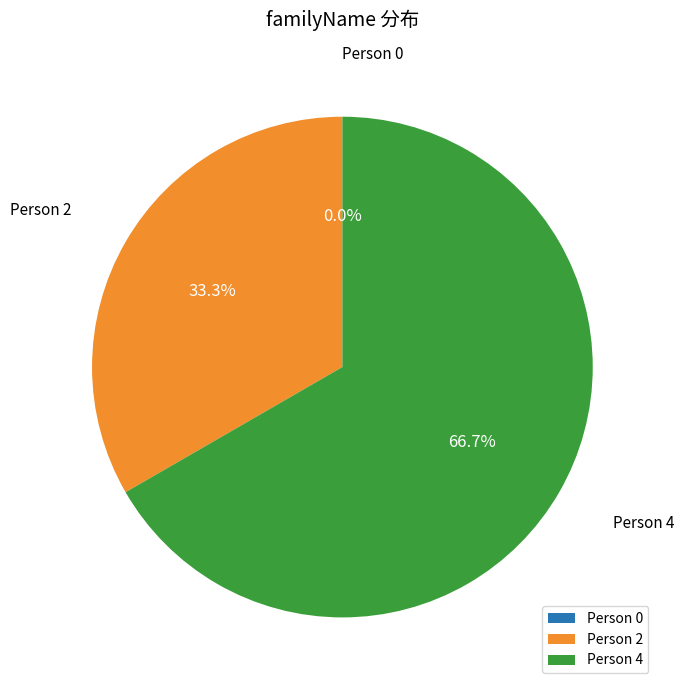

The Person 0 slice represents 7% of the pie. True or false?

False